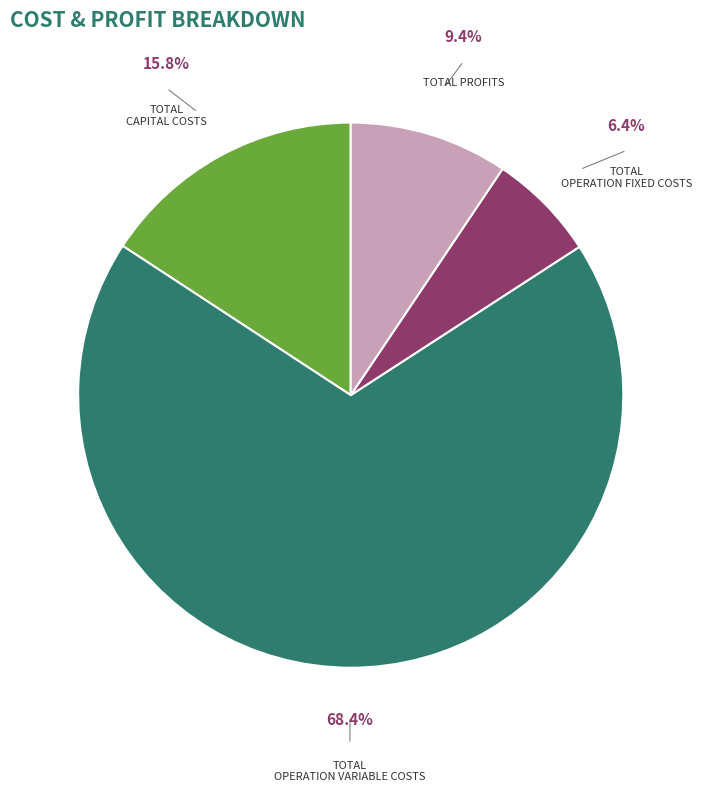

Does any single category account for the majority?

Yes